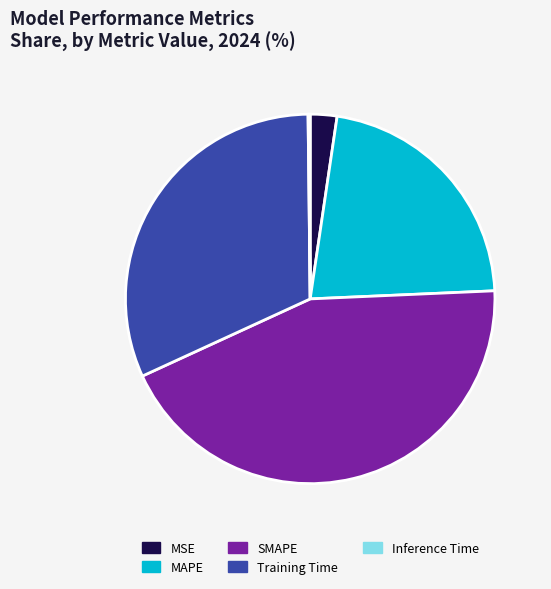

True or false: SMAPE accounts for 44% of the total.

True